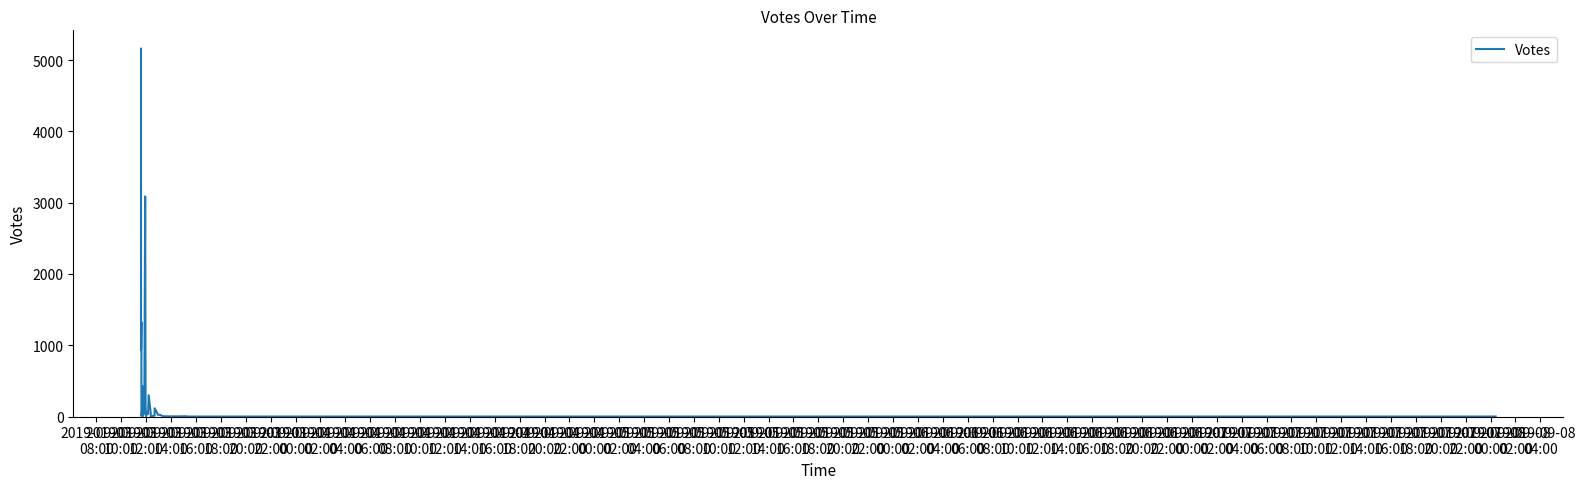

List the labels in order of value, largest first.

2019-09-03
08:00, 2019-09-04
04:00, 2019-09-03
12:00, 2019-09-03
10:00, 2019-09-03
20:00, 2019-09-04
16:00, 2019-09-03
18:00, 2019-09-04
06:00, 2019-09-05
02:00, 2019-09-04
12:00, 2019-09-04
02:00, 2019-09-04
18:00, 2019-09-04
14:00, 2019-09-03
16:00, 2019-09-05
04:00, 2019-09-05
06:00, 2019-09-04
00:00, 2019-09-04
10:00, 2019-09-05
00:00, 2019-09-03
14:00, 2019-09-04
22:00, 2019-09-05
08:00, 2019-09-05
14:00, 2019-09-05
10:00, 2019-09-05
12:00, 2019-09-03
22:00, 2019-09-04
08:00, 2019-09-04
20:00, 2019-09-05
16:00, 2019-09-05
18:00, 2019-09-05
20:00, 2019-09-05
22:00, 2019-09-06
00:00, 2019-09-06
02:00, 2019-09-06
04:00, 2019-09-06
06:00, 2019-09-06
08:00, 2019-09-06
10:00, 2019-09-06
12:00, 2019-09-06
14:00